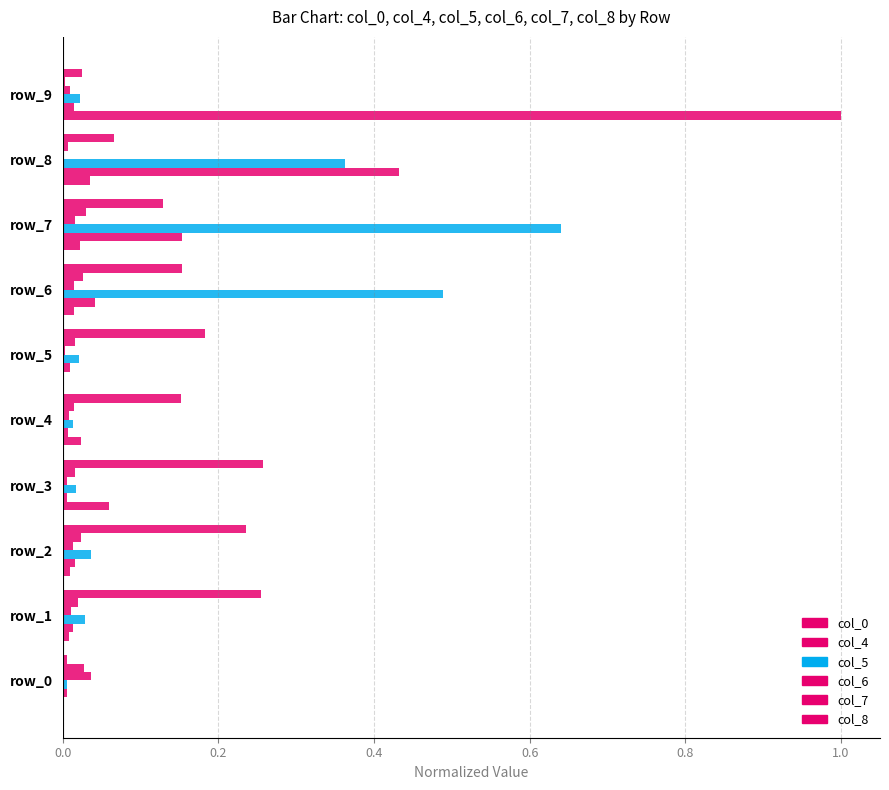

Are the bars grouped side by side (vs. stacked)?

Yes